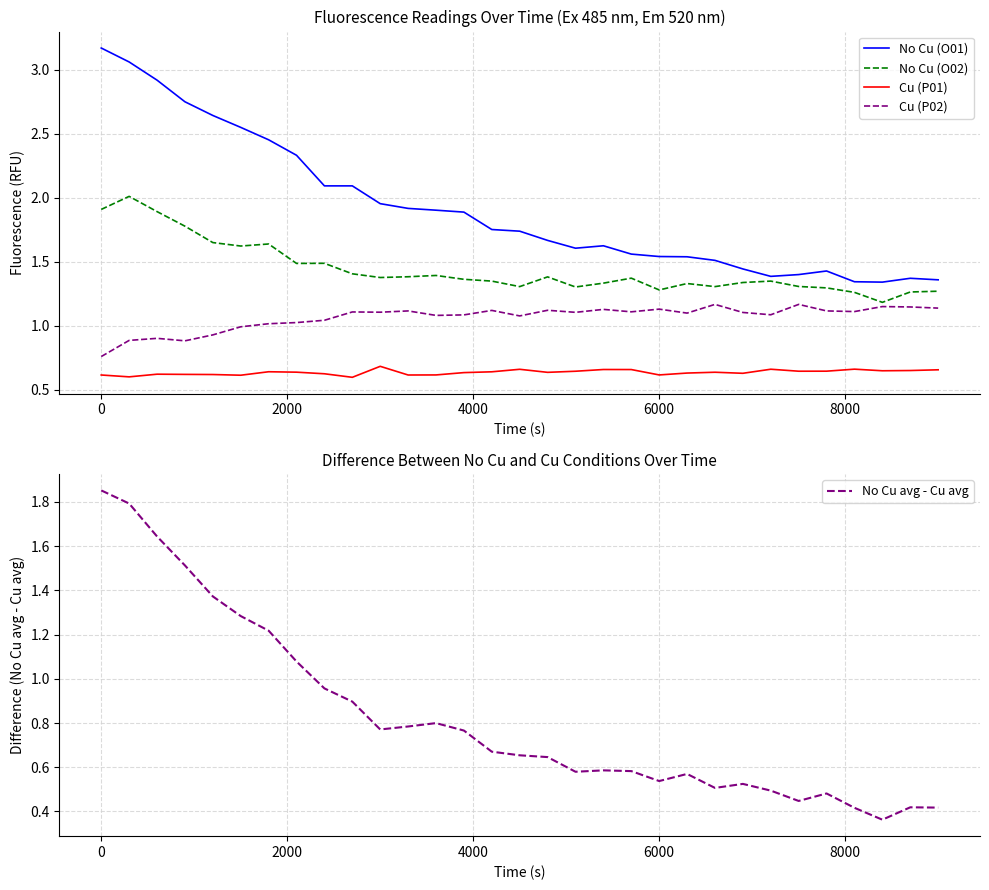

True or false: No Cu avg - Cu avg has more than 1 interior local peaks.

True